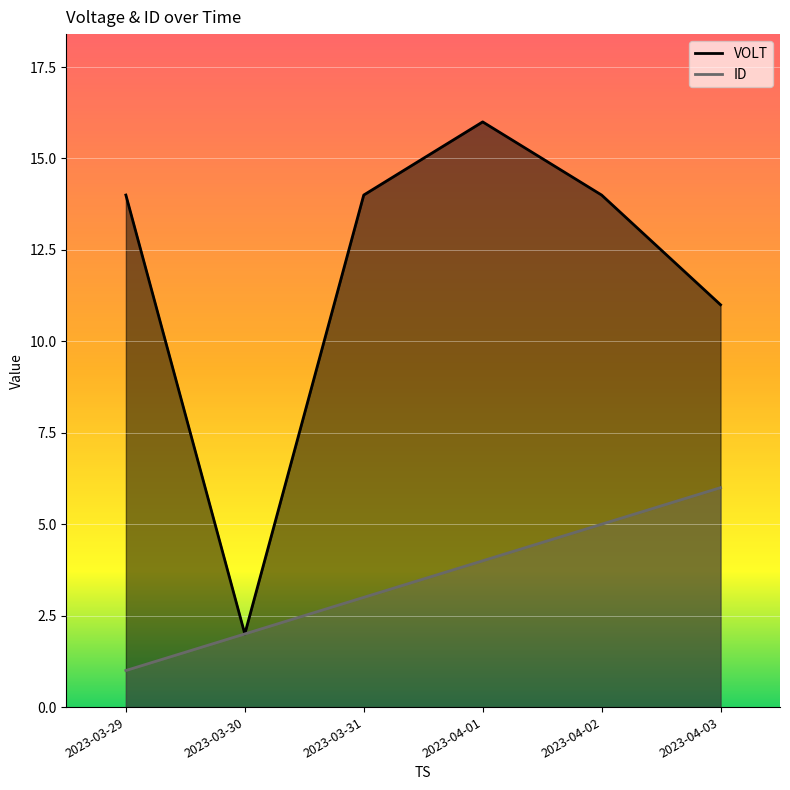

True or false: ID and VOLT cross at least once.

False